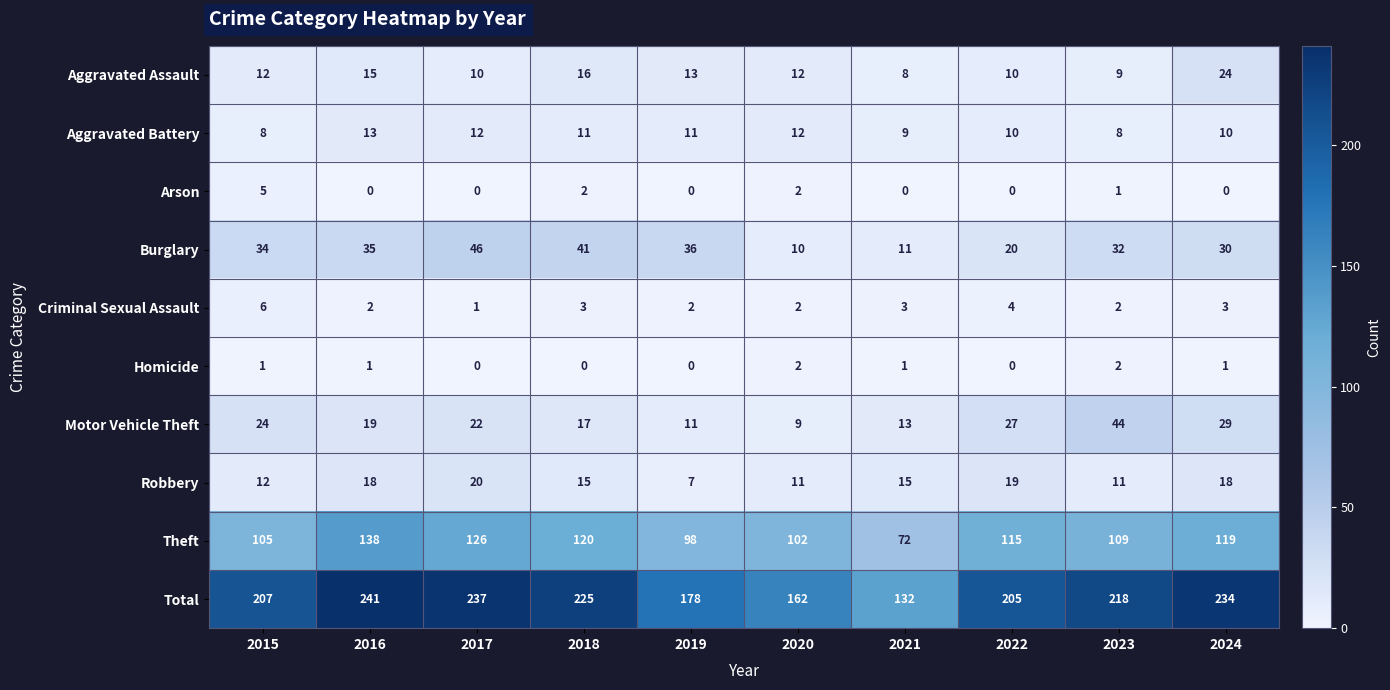

Between 2015 and 2018, which series saw the biggest shift?

Total